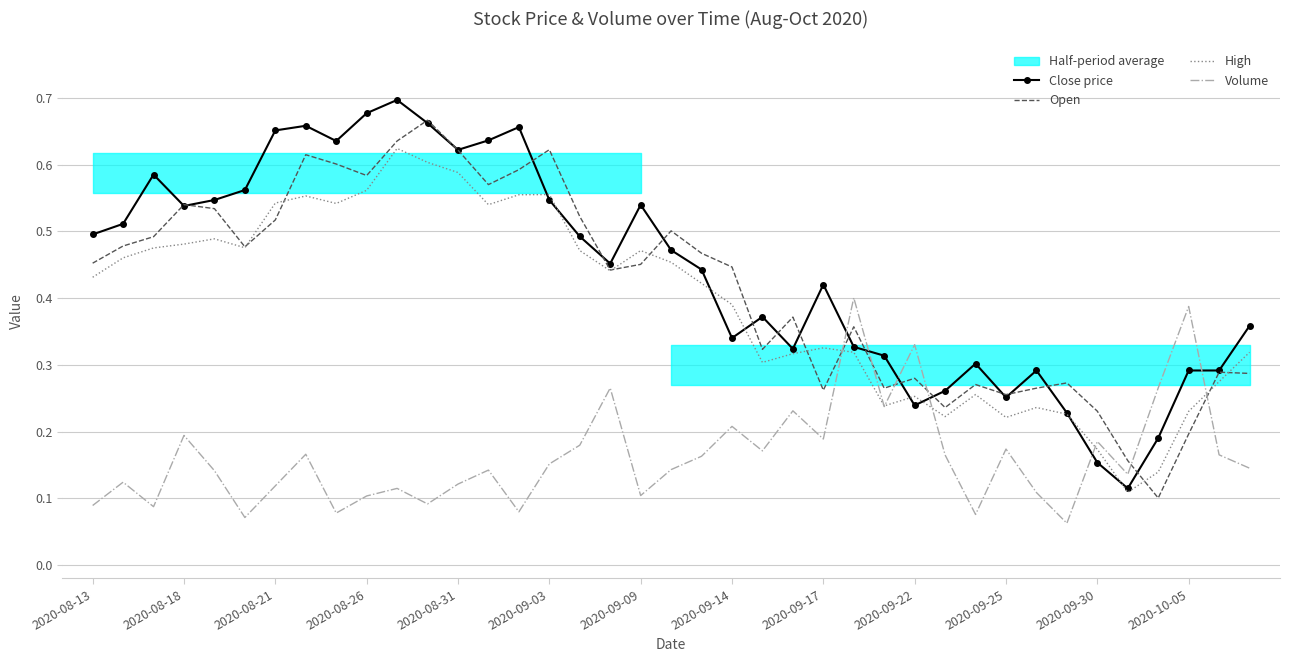

Reading left to right, transcribe all the data shown in this chart.

Close price: 0.5	0.5	0.6	0.5	0.5	0.6	0.7	0.7	0.6	0.7	0.7	0.7	0.6	0.6	0.7	0.5	0.5	0.5	0.5	0.5	0.4	0.3	0.4	0.3	0.4	0.3	0.3	0.2	0.3	0.3	0.3	0.3	0.2	0.2	0.1	0.2	0.3	0.3	0.4
Open: 0.5	0.5	0.5	0.5	0.5	0.5	0.5	0.6	0.6	0.6	0.6	0.7	0.6	0.6	0.6	0.6	0.5	0.4	0.5	0.5	0.5	0.4	0.3	0.4	0.3	0.4	0.3	0.3	0.2	0.3	0.3	0.3	0.3	0.2	0.2	0.1	0.2	0.3	0.3
High: 0.4	0.5	0.5	0.5	0.5	0.5	0.5	0.6	0.5	0.6	0.6	0.6	0.6	0.5	0.6	0.6	0.5	0.4	0.5	0.5	0.4	0.4	0.3	0.3	0.3	0.3	0.2	0.3	0.2	0.3	0.2	0.2	0.2	0.2	0.1	0.1	0.2	0.3	0.3
Volume: 0.1	0.1	0.1	0.2	0.1	0.1	0.1	0.2	0.1	0.1	0.1	0.1	0.1	0.1	0.1	0.2	0.2	0.3	0.1	0.1	0.2	0.2	0.2	0.2	0.2	0.4	0.2	0.3	0.2	0.1	0.2	0.1	0.1	0.2	0.1	0.3	0.4	0.2	0.1